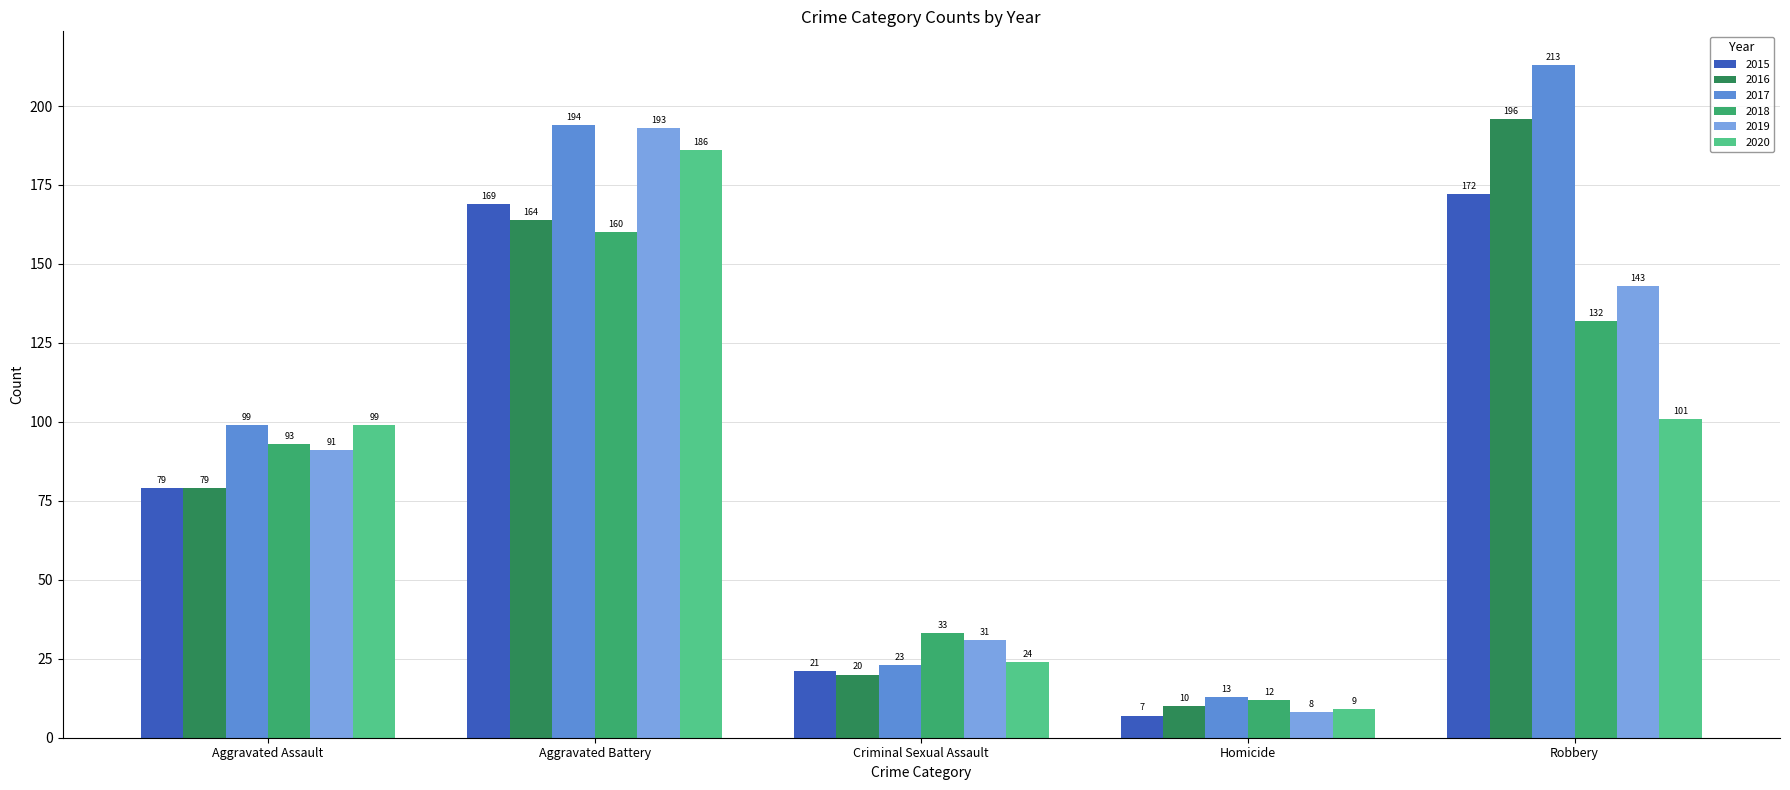

The 2015 series shows 128 at Aggravated Assault. True or false?

False